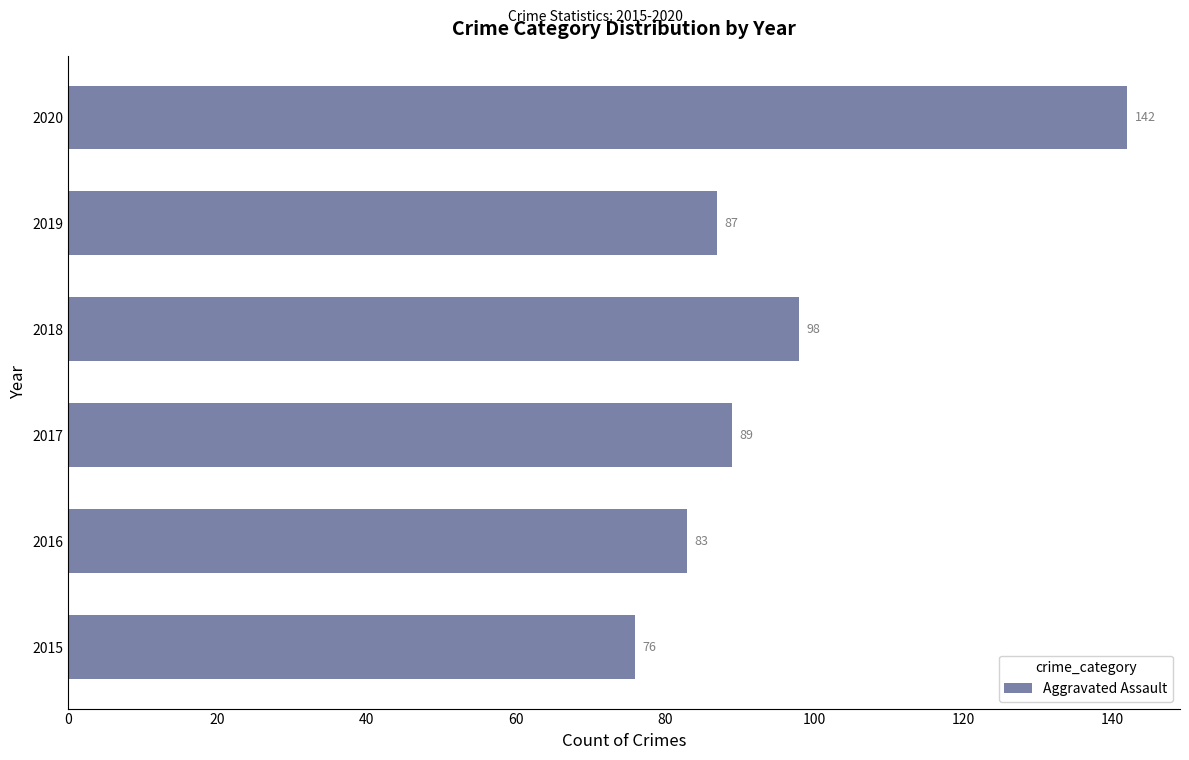

The chart shows a value of 83 at 2016. True or false?

True